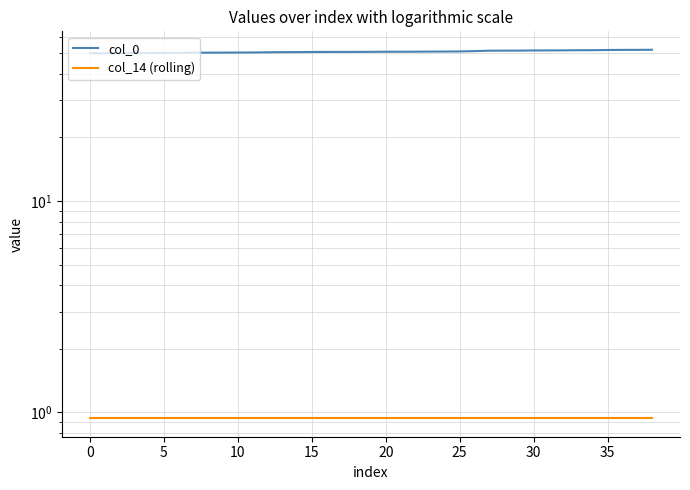

True or false: col_14 (rolling) and col_0 intersect in this chart.

False